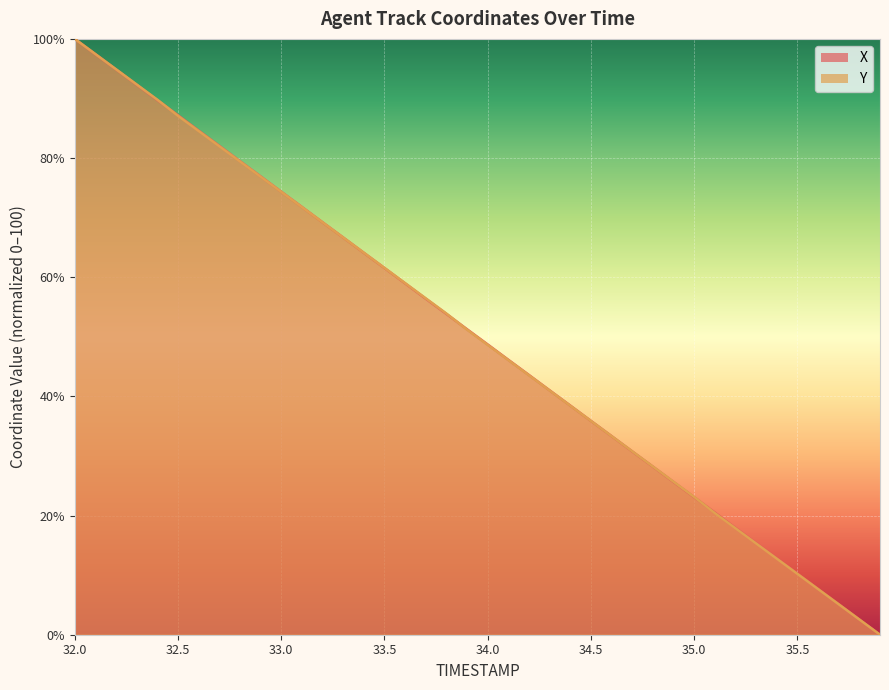

List the series in order of their peak value, highest first.

X, Y